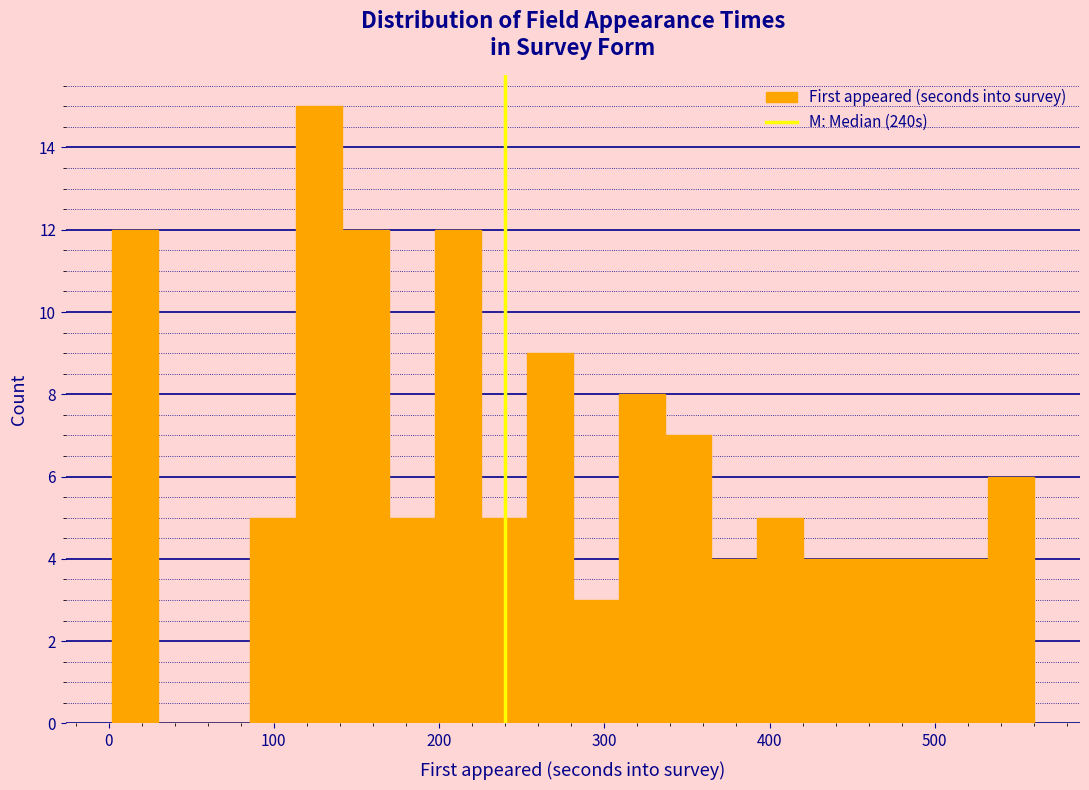

Around what value on the x-axis is the tallest bar? Give the approximate position of its centre, as read against the axis.

130